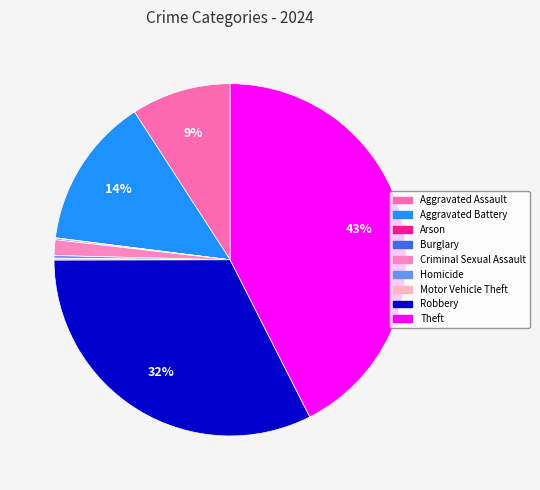

What is the ratio of the value at Arson to the value at Burglary?

0.5